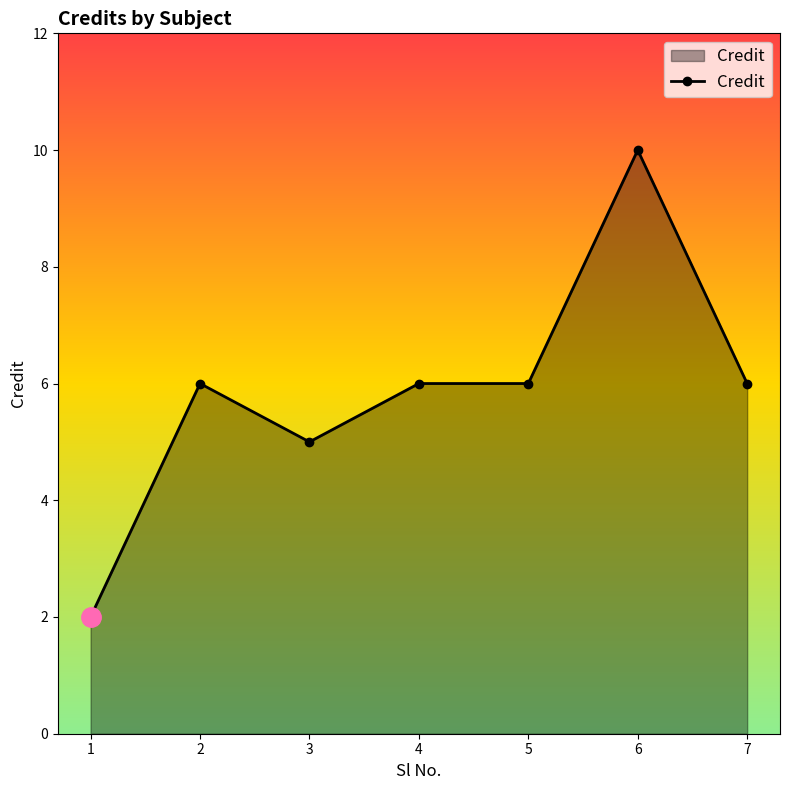

What is the average value?

6